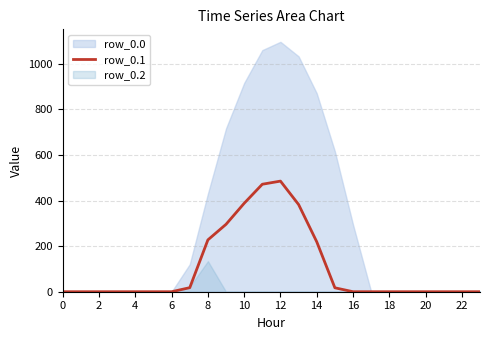

At which label is the value closest to 242?

8